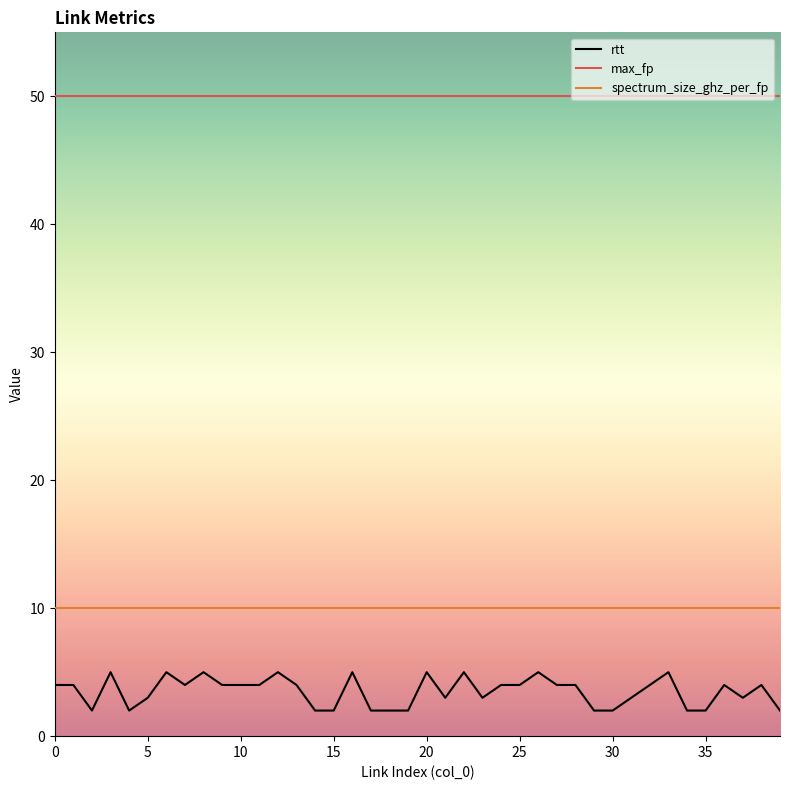

Which series has the largest range (max minus min)?

rtt